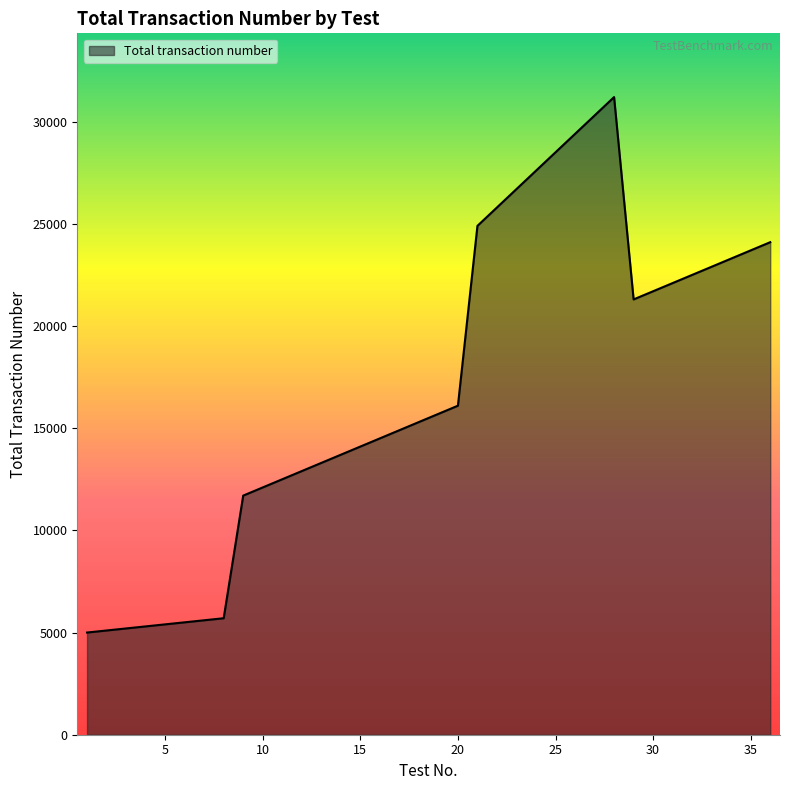

What is the difference between the maximum and minimum values?

26200